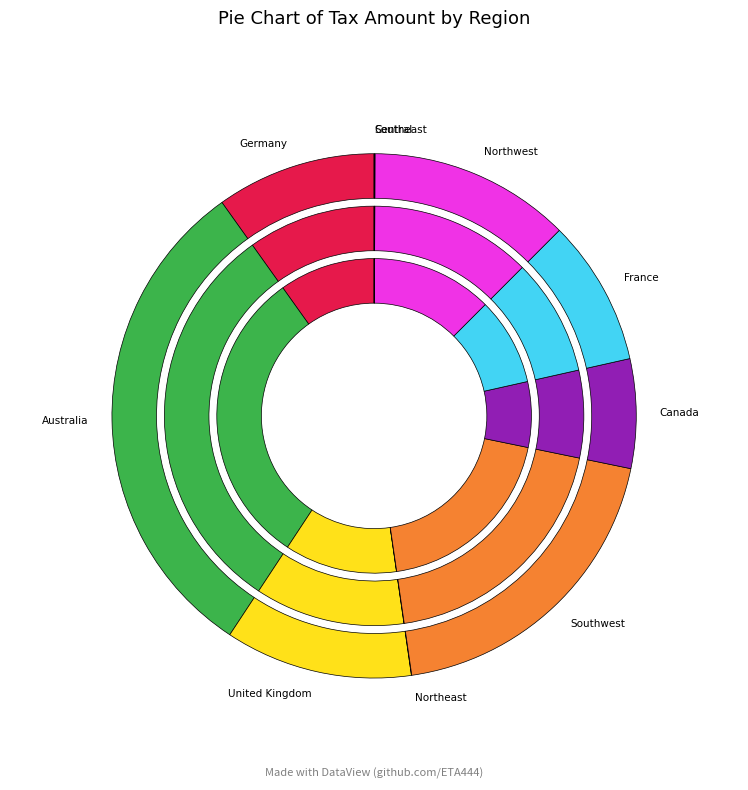

To the nearest percent, what is the difference between the largest and smallest slice percentages?

31%